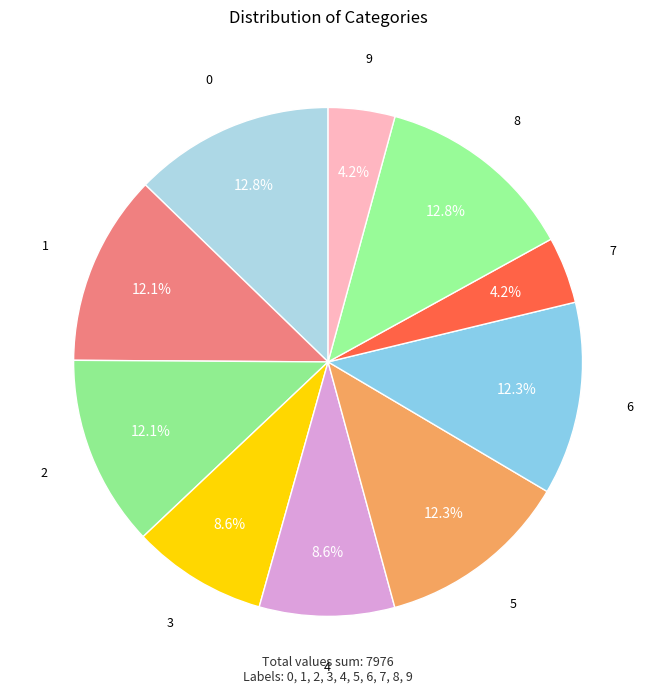

Combined, do 2 and 0 account for over 50%?

No